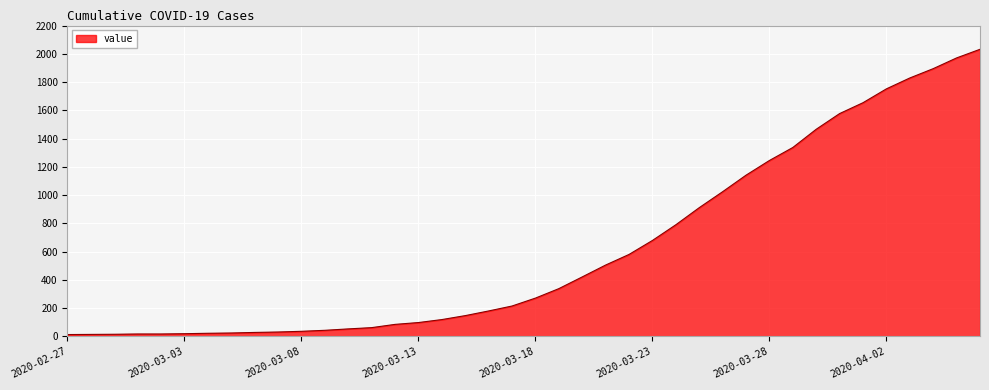

How many series are shown in this chart?

1